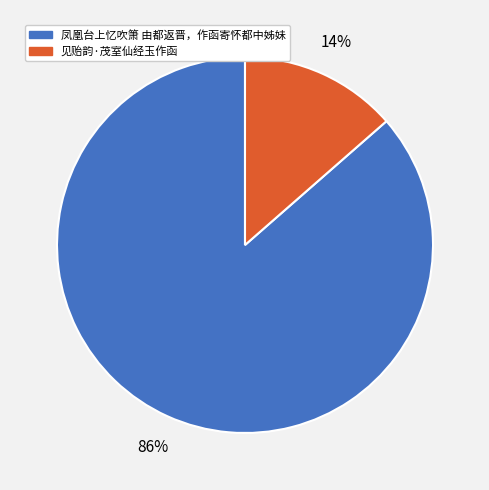

Count the number of slices in the pie.

2